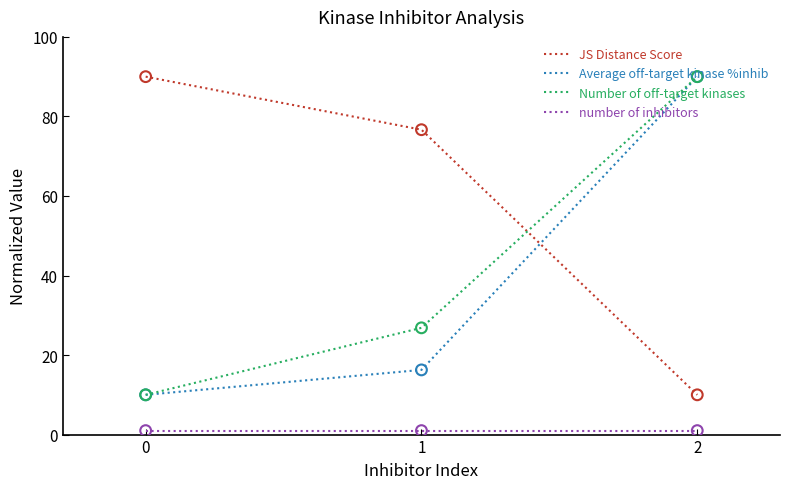

At 1, list the series in order from smallest to largest.

number of inhibitors, Average off-target kinase %inhib, Number of off-target kinases, JS Distance Score